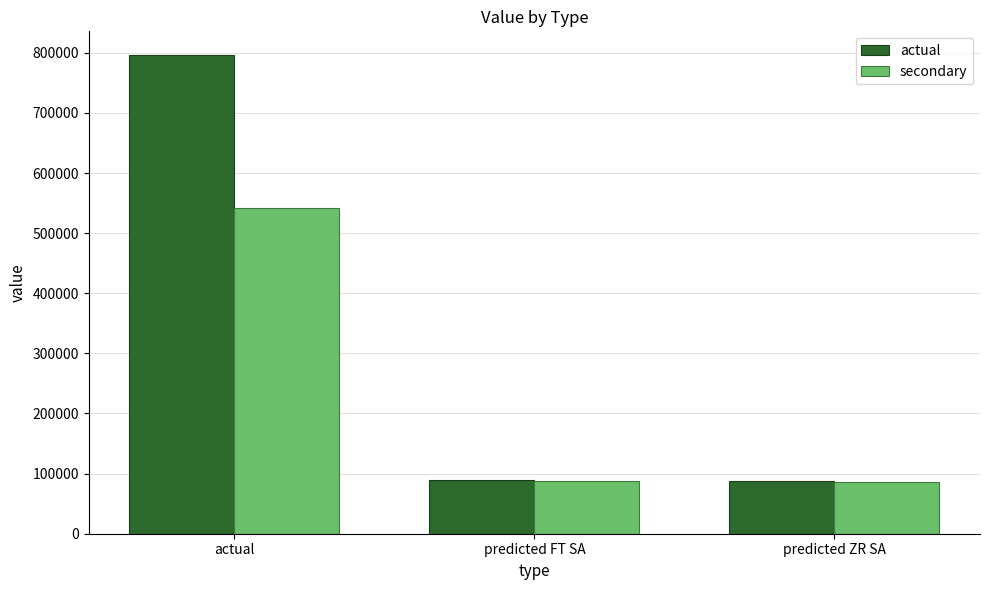

What is the smallest value displayed?

85739.5